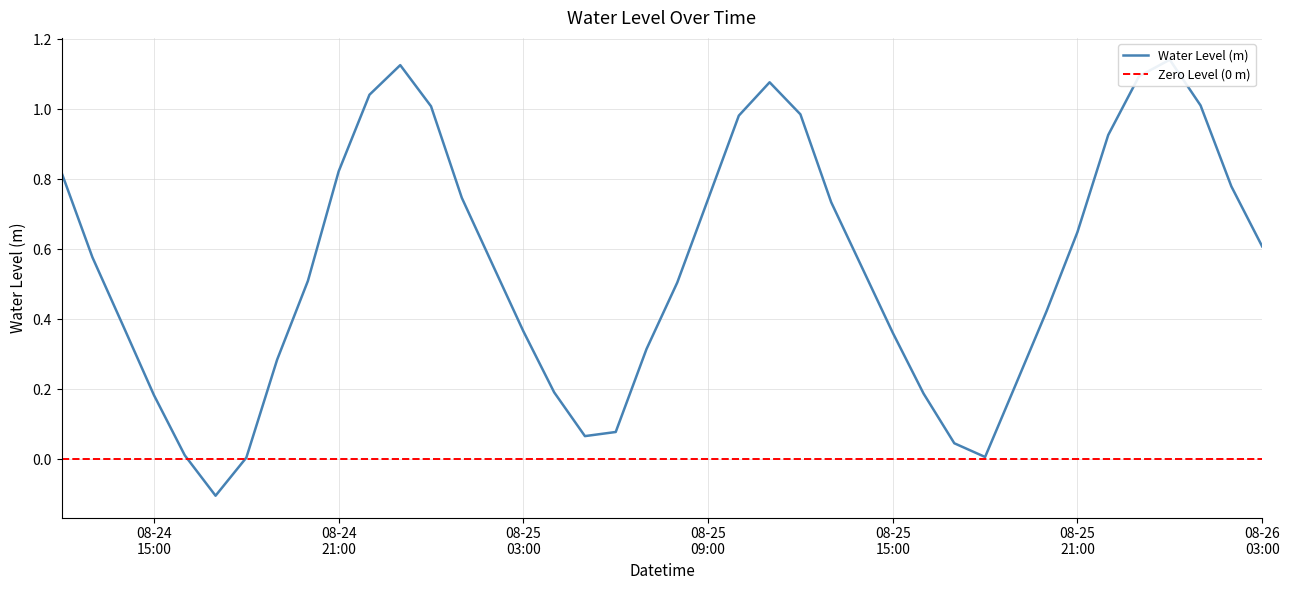

True or false: the data shows 0.8 at 2024-08-26 02:00:00.

True